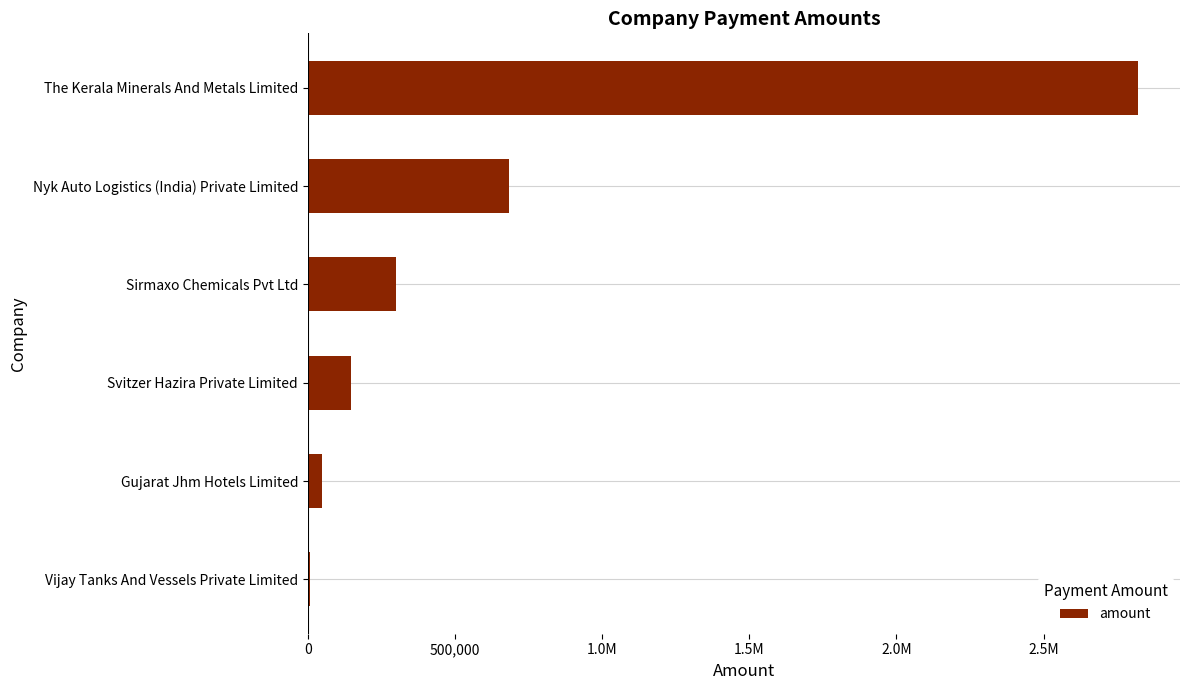

Are the bars horizontal?

Yes